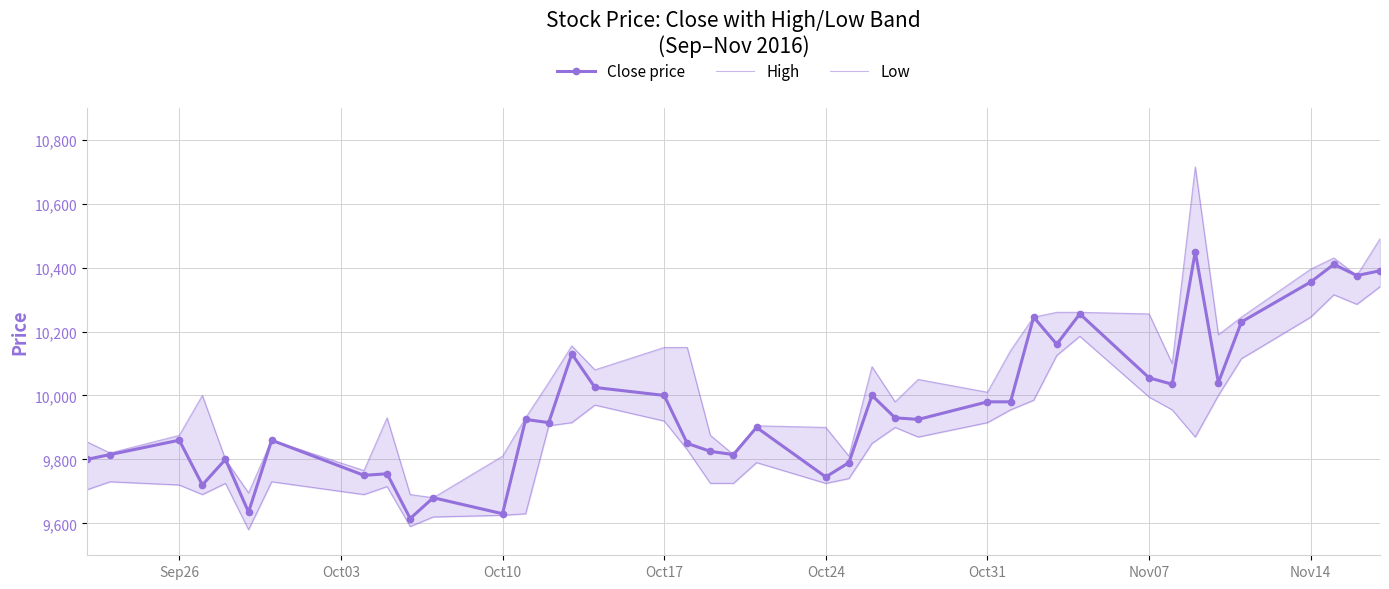

What is the sum of all Low values?

394900